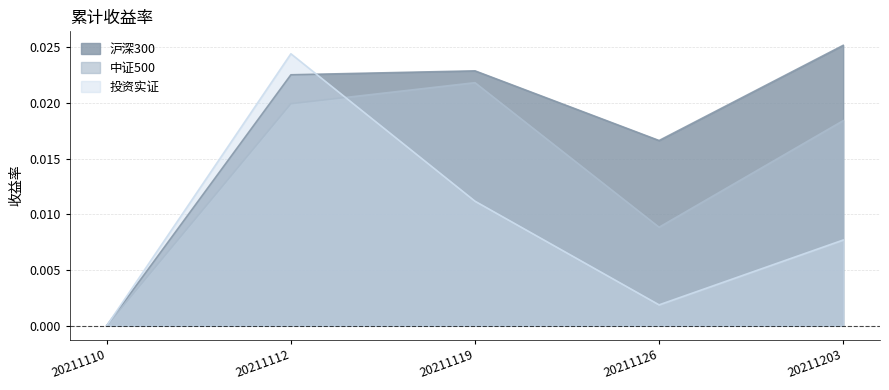

Which series has the widest spread of values?

沪深300